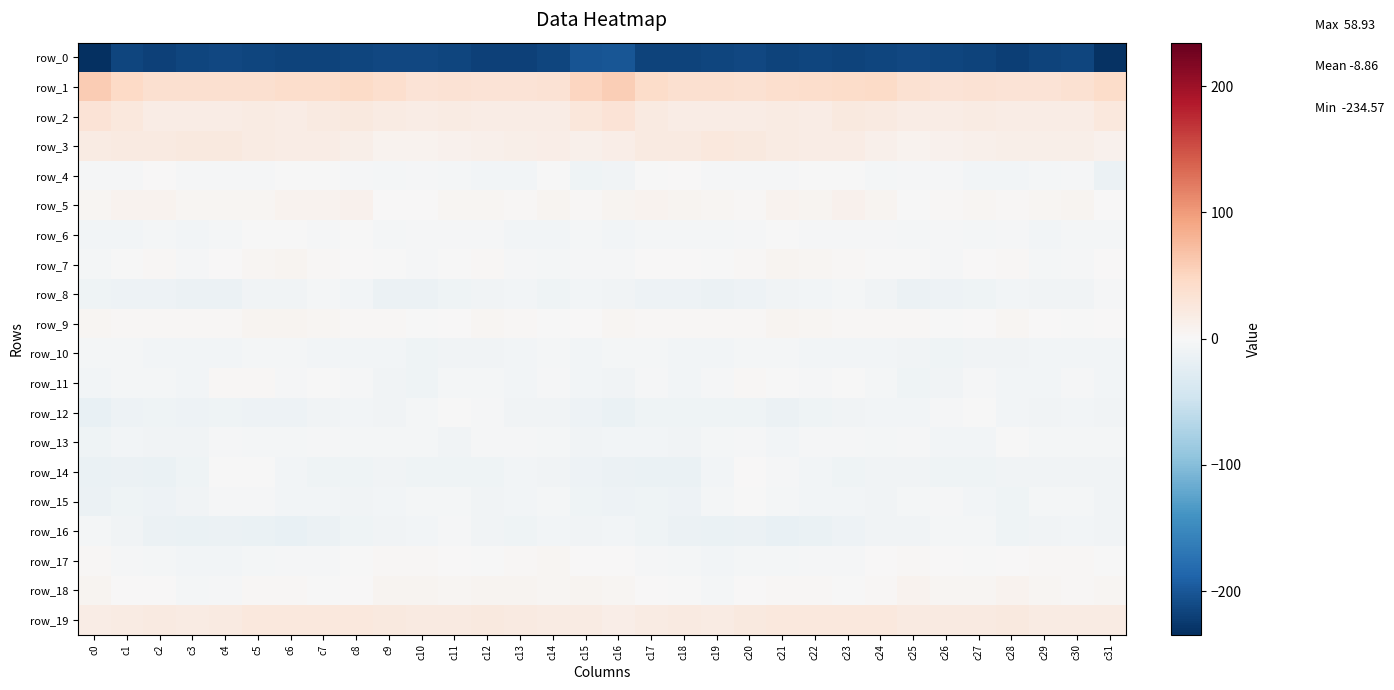

Reading left to right, extract all data points from this chart.

row_0: c0=-234.6	c1=-216.0	c2=-218.4	c3=-215.6	c4=-213.1	c5=-215.8	c6=-216.7	c7=-216.3	c8=-215.8	c9=-213.9	c10=-213.9	c11=-216.2	c12=-219.4	c13=-219.4	c14=-215.7	c15=-202.2	c16=-199.8	c17=-217.0	c18=-217.1	c19=-214.5	c20=-213.4	c21=-216.7	c22=-216.2	c23=-216.5	c24=-214.9	c25=-213.6	c26=-214.7	c27=-216.9	c28=-221.0	c29=-217.4	c30=-215.6	c31=-232.5
row_1: c0=58.9	c1=47.2	c2=37.8	c3=37.0	c4=36.7	c5=37.9	c6=40.6	c7=41.4	c8=44.3	c9=40.1	c10=31.8	c11=33.4	c12=33.0	c13=32.5	c14=33.7	c15=50.6	c16=57.4	c17=43.0	c18=36.9	c19=37.6	c20=36.4	c21=39.6	c22=40.6	c23=42.4	c24=44.3	c25=36.1	c26=31.8	c27=33.8	c28=32.4	c29=32.6	c30=35.1	c31=42.2
row_2: c0=32.6	c1=25.3	c2=17.9	c3=18.1	c4=17.5	c5=18.8	c6=17.8	c7=20.8	c8=22.1	c9=18.6	c10=17.0	c11=19.4	c12=18.1	c13=17.3	c14=17.1	c15=27.0	c16=31.6	c17=21.8	c18=17.5	c19=18.3	c20=17.8	c21=18.8	c22=18.2	c23=22.2	c24=21.2	c25=17.2	c26=17.7	c27=19.4	c28=17.8	c29=16.8	c30=17.7	c31=24.5
row_3: c0=19.3	c1=21.1	c2=20.2	c3=22.6	c4=23.7	c5=20.0	c6=18.1	c7=18.1	c8=14.3	c9=9.0	c10=8.2	c11=10.7	c12=12.7	c13=14.1	c14=14.8	c15=12.7	c16=16.4	c17=21.0	c18=20.3	c19=23.9	c20=22.6	c21=18.8	c22=17.9	c23=17.7	c24=12.2	c25=7.6	c26=9.2	c27=11.3	c28=13.9	c29=14.0	c30=13.6	c31=9.9
row_4: c0=-3.4	c1=-2.3	c2=0.8	c3=-2.0	c4=-2.8	c5=-2.4	c6=-1.6	c7=-1.1	c8=-2.8	c9=-4.1	c10=-1.9	c11=-4.5	c12=-7.0	c13=-5.8	c14=-1.3	c15=-9.6	c16=-7.9	c17=-1.0	c18=0.0	c19=-2.6	c20=-3.0	c21=-2.1	c22=-1.3	c23=-1.0	c24=-3.8	c25=-3.3	c26=-2.2	c27=-5.8	c28=-7.0	c29=-3.9	c30=-3.6	c31=-12.8
row_5: c0=4.7	c1=7.3	c2=8.6	c3=4.7	c4=4.6	c5=5.2	c6=7.7	c7=7.5	c8=10.1	c9=0.9	c10=1.7	c11=4.6	c12=4.3	c13=3.2	c14=7.2	c15=2.5	c16=6.2	c17=8.8	c18=6.9	c19=5.1	c20=3.6	c21=7.5	c22=6.7	c23=9.7	c24=6.8	c25=-0.2	c26=3.1	c27=4.8	c28=3.4	c29=4.8	c30=6.2	c31=0.6
row_6: c0=-6.5	c1=-6.0	c2=-4.5	c3=-6.0	c4=-4.0	c5=-1.3	c6=-1.1	c7=-2.9	c8=-1.8	c9=-3.7	c10=-3.2	c11=-3.3	c12=-3.2	c13=-6.0	c14=-5.7	c15=-5.5	c16=-6.0	c17=-5.0	c18=-5.3	c19=-5.2	c20=-3.3	c21=-0.2	c22=-2.2	c23=-2.6	c24=-2.1	c25=-4.5	c26=-2.3	c27=-4.0	c28=-3.2	c29=-7.2	c30=-3.9	c31=-4.8
row_7: c0=-5.2	c1=-1.1	c2=2.4	c3=-2.1	c4=0.6	c5=5.2	c6=5.7	c7=3.3	c8=0.4	c9=-0.6	c10=-1.8	c11=-1.3	c12=3.5	c13=-2.6	c14=-4.4	c15=-2.0	c16=-1.9	c17=1.3	c18=0.7	c19=-1.7	c20=2.2	c21=6.4	c22=4.6	c23=2.3	c24=-0.3	c25=-0.8	c26=-2.4	c27=0.9	c28=2.2	c29=-4.7	c30=-2.6	c31=1.8
row_8: c0=-9.7	c1=-11.1	c2=-12.3	c3=-12.9	c4=-13.2	c5=-8.9	c6=-7.5	c7=-5.3	c8=-6.5	c9=-12.9	c10=-13.0	c11=-9.8	c12=-8.1	c13=-7.2	c14=-9.5	c15=-6.3	c16=-8.2	c17=-11.8	c18=-12.4	c19=-13.4	c20=-11.7	c21=-8.1	c22=-6.6	c23=-5.3	c24=-8.9	c25=-13.8	c26=-11.5	c27=-9.2	c28=-7.1	c29=-8.6	c30=-8.2	c31=-1.9
row_9: c0=4.9	c1=2.6	c2=2.5	c3=3.3	c4=2.2	c5=6.3	c6=5.7	c7=3.9	c8=3.0	c9=2.4	c10=-0.4	c11=0.5	c12=4.3	c13=3.6	c14=-0.7	c15=1.5	c16=3.8	c17=2.5	c18=2.8	c19=3.1	c20=3.0	c21=7.1	c22=4.8	c23=3.5	c24=2.5	c25=1.9	c26=-0.5	c27=1.6	c28=5.1	c29=1.7	c30=-1.5	c31=1.3
row_10: c0=-5.3	c1=-5.5	c2=-5.8	c3=-6.8	c4=-5.7	c5=-4.4	c6=-5.4	c7=-6.4	c8=-6.4	c9=-7.1	c10=-10.0	c11=-9.0	c12=-7.5	c13=-6.3	c14=-5.5	c15=-5.6	c16=-4.6	c17=-5.2	c18=-6.2	c19=-6.4	c20=-5.3	c21=-4.4	c22=-5.8	c23=-6.5	c24=-6.5	c25=-7.7	c26=-10.0	c27=-8.3	c28=-7.4	c29=-5.6	c30=-6.6	c31=-6.8
row_11: c0=-6.7	c1=-3.9	c2=-4.1	c3=-6.4	c4=2.1	c5=1.9	c6=-3.4	c7=-1.3	c8=-2.5	c9=-8.7	c10=-9.8	c11=-4.6	c12=-4.4	c13=-6.6	c14=-3.3	c15=-7.0	c16=-8.7	c17=-2.9	c18=-5.8	c19=-3.3	c20=3.1	c21=-0.4	c22=-3.1	c23=-0.8	c24=-4.8	c25=-9.5	c26=-8.0	c27=-3.6	c28=-5.7	c29=-5.6	c30=-3.2	c31=-6.6
row_12: c0=-17.7	c1=-12.2	c2=-9.7	c3=-11.5	c4=-9.4	c5=-12.5	c6=-12.0	c7=-9.1	c8=-6.3	c9=-7.7	c10=-5.2	c11=-1.6	c12=-3.5	c13=-8.5	c14=-7.4	c15=-12.5	c16=-14.9	c17=-9.9	c18=-10.5	c19=-10.5	c20=-10.3	c21=-13.3	c22=-10.7	c23=-7.4	c24=-7.0	c25=-6.9	c26=-3.5	c27=-1.5	c28=-5.6	c29=-9.0	c30=-7.0	c31=-7.7
row_13: c0=-9.4	c1=-6.4	c2=-7.9	c3=-7.6	c4=-2.6	c5=-4.9	c6=-4.5	c7=-3.1	c8=-4.9	c9=-4.0	c10=-3.8	c11=-7.7	c12=-2.8	c13=-2.4	c14=-5.4	c15=-7.8	c16=-7.1	c17=-5.9	c18=-9.1	c19=-4.9	c20=-3.1	c21=-5.6	c22=-3.5	c23=-3.3	c24=-5.4	c25=-2.7	c26=-5.8	c27=-6.2	c28=-1.6	c29=-4.7	c30=-4.5	c31=-4.6
row_14: c0=-15.8	c1=-14.4	c2=-16.3	c3=-10.4	c4=-1.8	c5=-0.1	c6=-5.5	c7=-9.5	c8=-10.5	c9=-7.8	c10=-9.7	c11=-10.8	c12=-9.5	c13=-6.5	c14=-8.1	c15=-11.0	c16=-12.9	c17=-14.9	c18=-15.6	c19=-6.6	c20=0.2	c21=-2.7	c22=-6.6	c23=-10.7	c24=-9.1	c25=-8.3	c26=-10.5	c27=-10.4	c28=-8.3	c29=-7.4	c30=-7.7	c31=-8.5
row_15: c0=-12.9	c1=-10.6	c2=-11.7	c3=-7.8	c4=-1.9	c5=-1.9	c6=-6.5	c7=-6.4	c8=-7.5	c9=-6.6	c10=-3.7	c11=-5.0	c12=-9.0	c13=-6.4	c14=-4.0	c15=-9.4	c16=-11.9	c17=-10.8	c18=-11.1	c19=-5.2	c20=-0.6	c21=-4.4	c22=-6.5	c23=-6.7	c24=-7.5	c25=-5.4	c26=-3.6	c27=-6.4	c28=-9.3	c29=-4.8	c30=-4.5	c31=-8.1
row_16: c0=-5.0	c1=-8.8	c2=-13.3	c3=-15.5	c4=-14.3	c5=-15.4	c6=-17.4	c7=-13.3	c8=-9.2	c9=-9.1	c10=-6.0	c11=-3.5	c12=-8.7	c13=-9.2	c14=-6.8	c15=-8.1	c16=-7.1	c17=-10.4	c18=-14.5	c19=-15.0	c20=-13.8	c21=-17.0	c22=-16.3	c23=-11.6	c24=-8.6	c25=-8.6	c26=-4.6	c27=-4.7	c28=-10.0	c29=-8.2	c30=-6.4	c31=-8.5
row_17: c0=3.2	c1=-1.9	c2=-3.8	c3=-7.0	c4=-6.7	c5=-4.1	c6=-3.7	c7=-3.6	c8=-1.1	c9=2.1	c10=2.1	c11=0.1	c12=-0.2	c13=1.8	c14=3.8	c15=1.6	c16=1.7	c17=-2.8	c18=-4.8	c19=-7.3	c20=-5.2	c21=-4.2	c22=-3.5	c23=-3.4	c24=0.5	c25=2.1	c26=1.4	c27=-0.0	c28=0.0	c29=3.2	c30=2.7	c31=-1.8
row_18: c0=6.0	c1=0.5	c2=0.8	c3=-5.2	c4=-1.9	c5=2.9	c6=3.2	c7=-0.4	c8=1.0	c9=7.3	c10=6.8	c11=4.2	c12=6.7	c13=6.6	c14=3.8	c15=6.1	c16=4.7	c17=0.7	c18=-1.2	c19=-4.9	c20=0.6	c21=3.6	c22=1.9	c23=-0.9	c24=3.3	c25=7.7	c26=5.3	c27=5.2	c28=7.5	c29=5.2	c30=3.4	c31=4.1
row_19: c0=17.0	c1=18.6	c2=21.4	c3=18.3	c4=21.5	c5=24.7	c6=25.0	c7=24.4	c8=24.5	c9=22.5	c10=20.5	c11=21.2	c12=22.7	c13=21.6	c14=19.3	c15=19.0	c16=16.4	c17=20.0	c18=20.3	c19=18.9	c20=23.7	c21=24.7	c22=24.8	c23=24.7	c24=23.9	c25=21.2	c26=20.9	c27=21.4	c28=23.4	c29=19.7	c30=19.6	c31=18.5